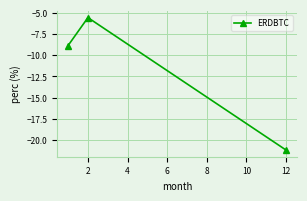

What is the average value?

-11.9